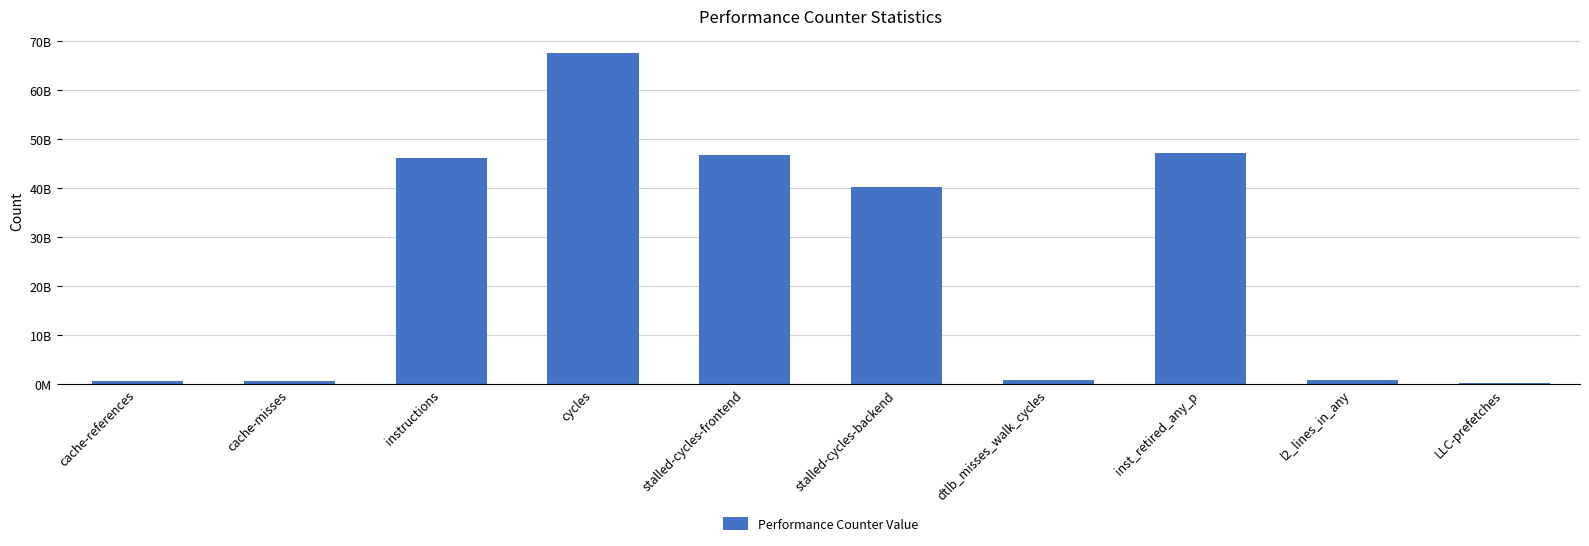

The value at instructions is 46242512283. True or false?

True